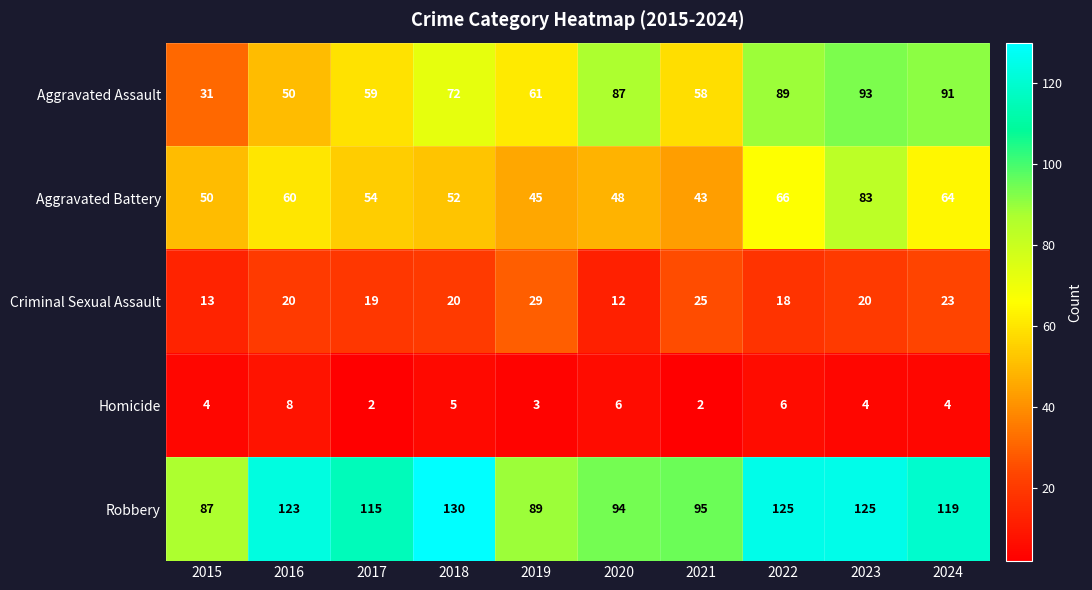

Rank the series by their maximum value, from lowest to highest.

Homicide, Criminal Sexual Assault, Aggravated Battery, Aggravated Assault, Robbery